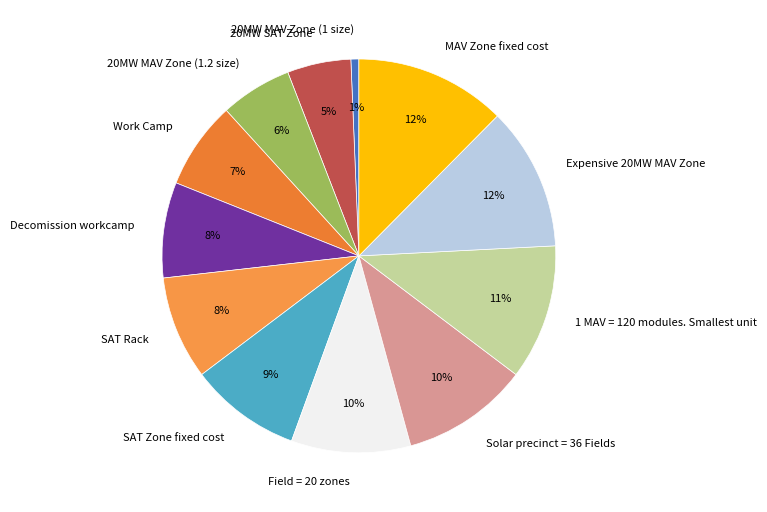

Is the sum of SAT Zone fixed cost and Expensive 20MW MAV Zone greater than half?

No